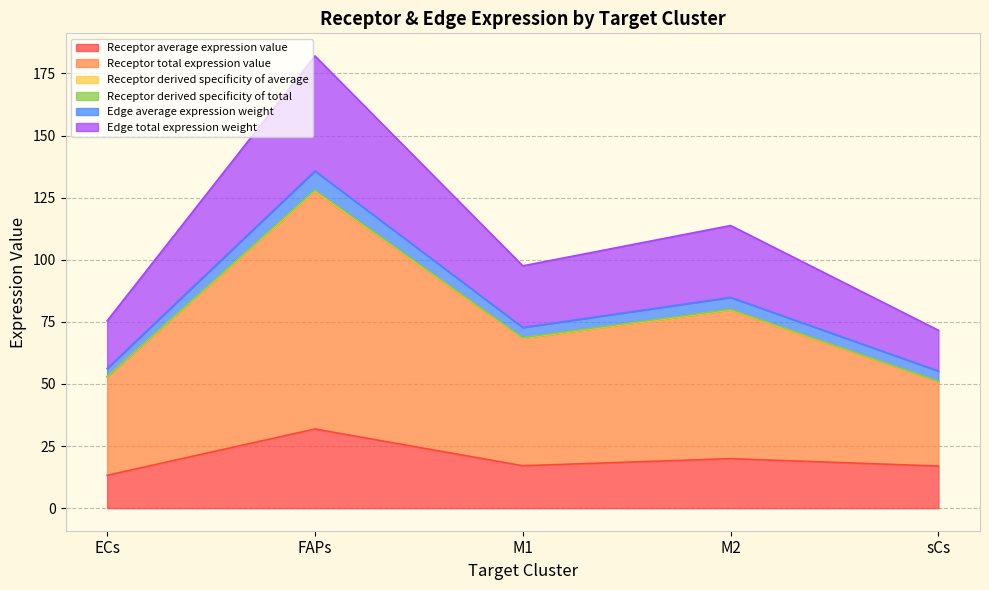

What is the maximum value for Receptor average expression value?

31.8